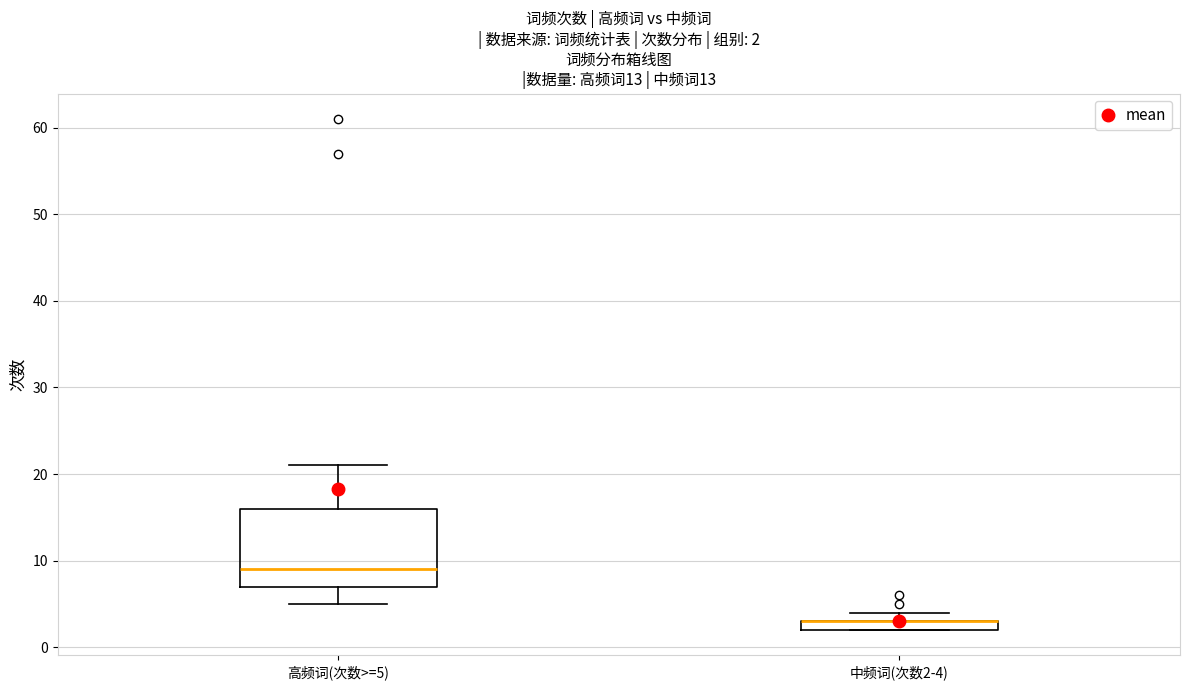

Comparing the boxes themselves (not the whiskers), which one is the tallest?

高频词(次数>=5)